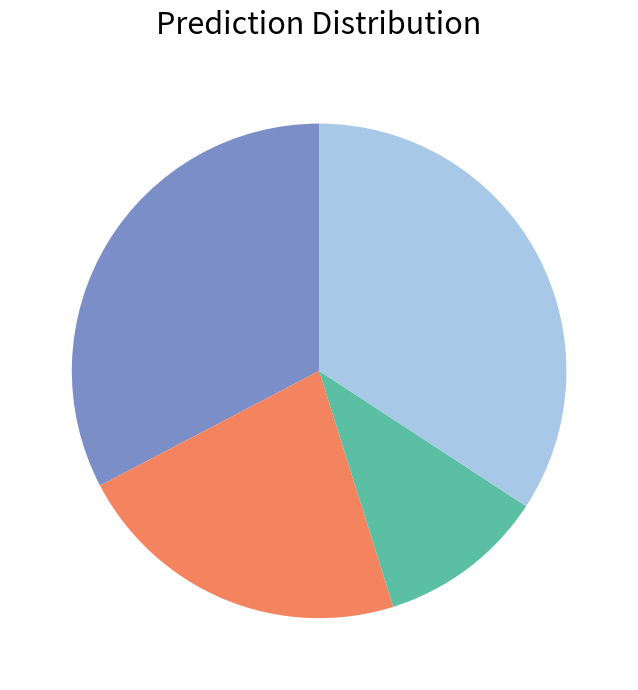

Is there a majority slice in this chart?

No